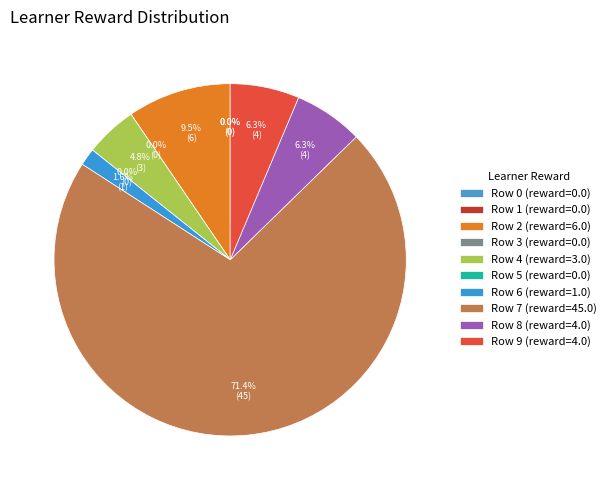

To the nearest percent, what is the difference between the Row 8 [4.] and Row 6 [1.] slice percentages?

5%